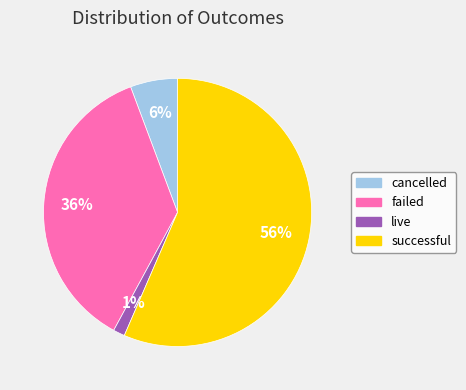

Between successful and live, which is larger?

successful